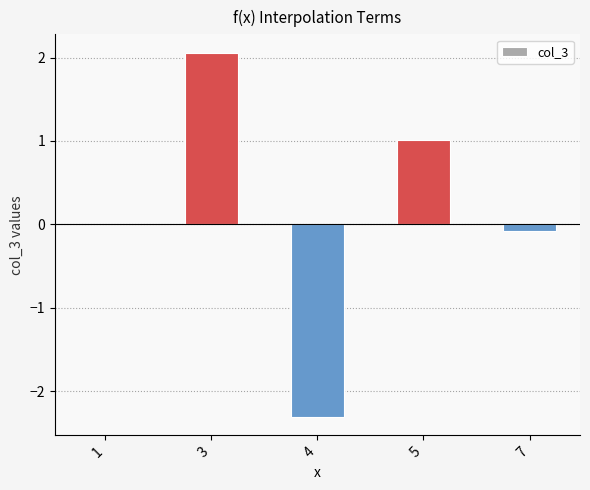

How many categories are shown in the chart?

5